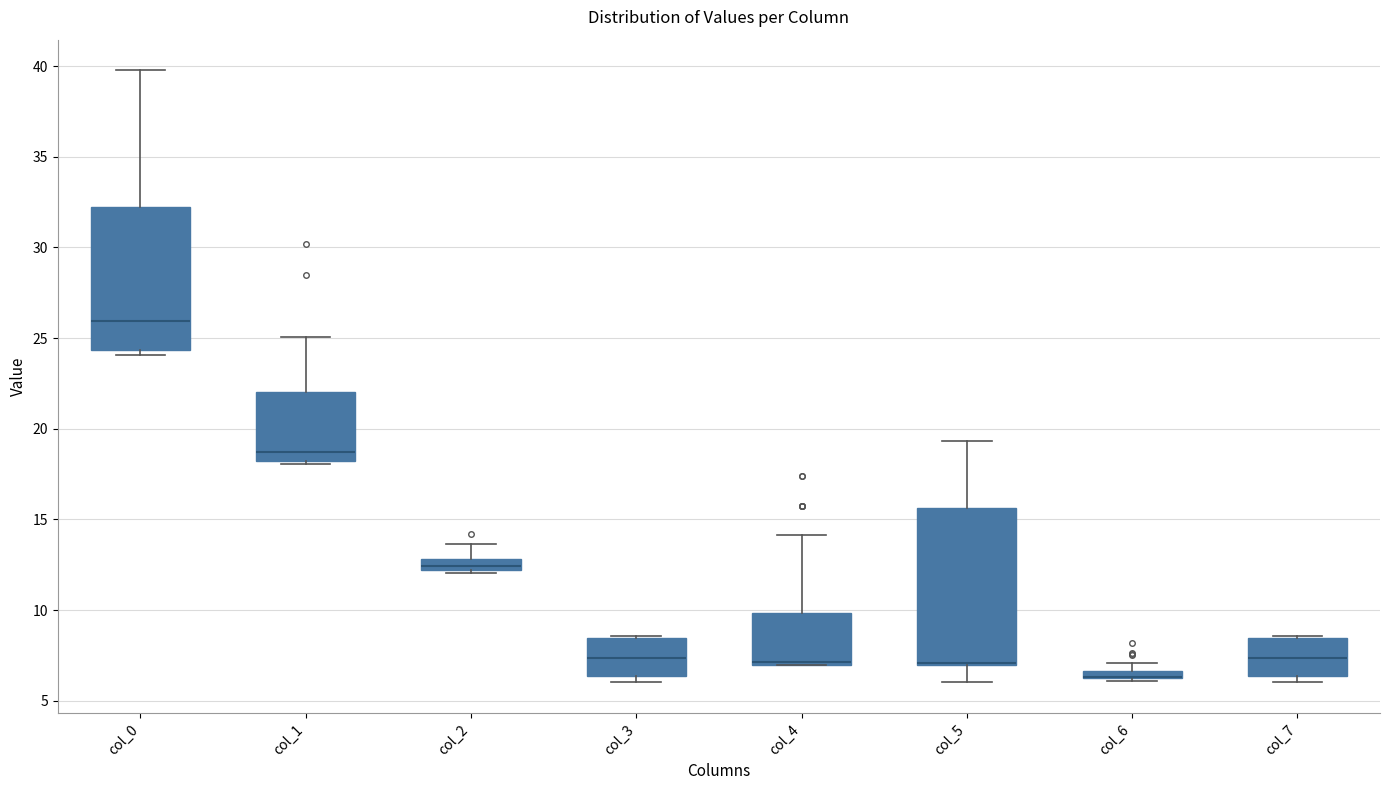

Where is the lower edge of the box for col_1 on the y-axis? The values are not printed on the chart, so give them approximately, as read against the axis.

18.0